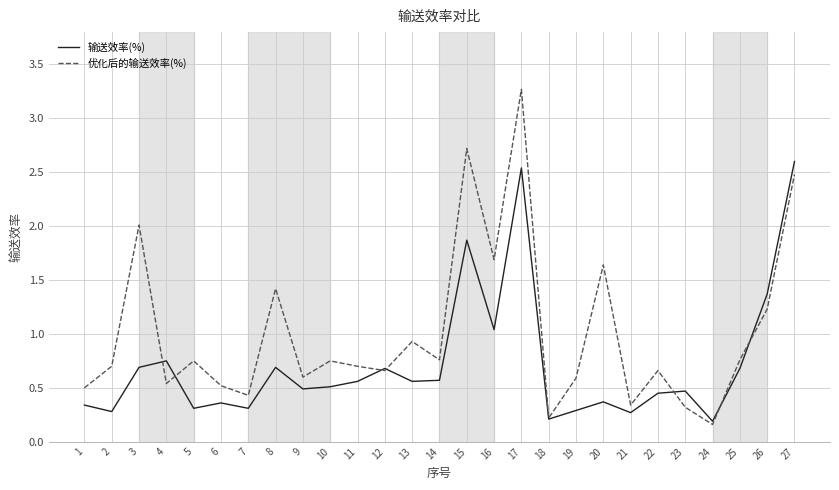

What are all the series names shown in the legend?

输送效率(%), 优化后的输送效率(%)